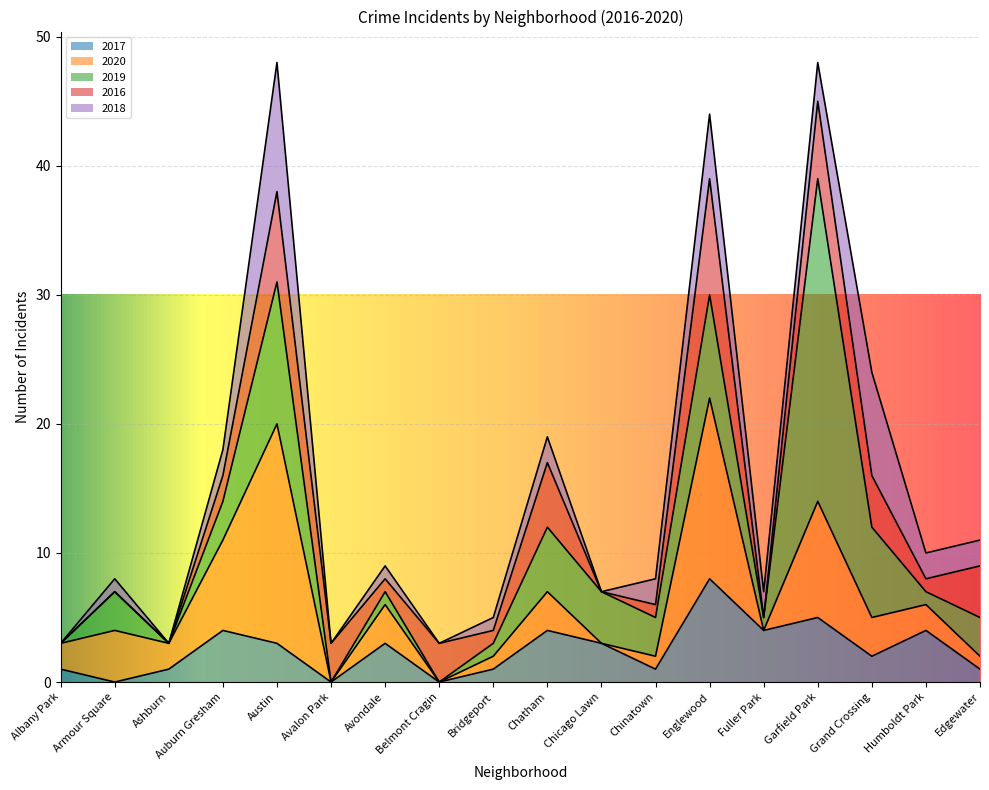

Where do 2020 and 2018 first cross each other?

Chinatown and Englewood